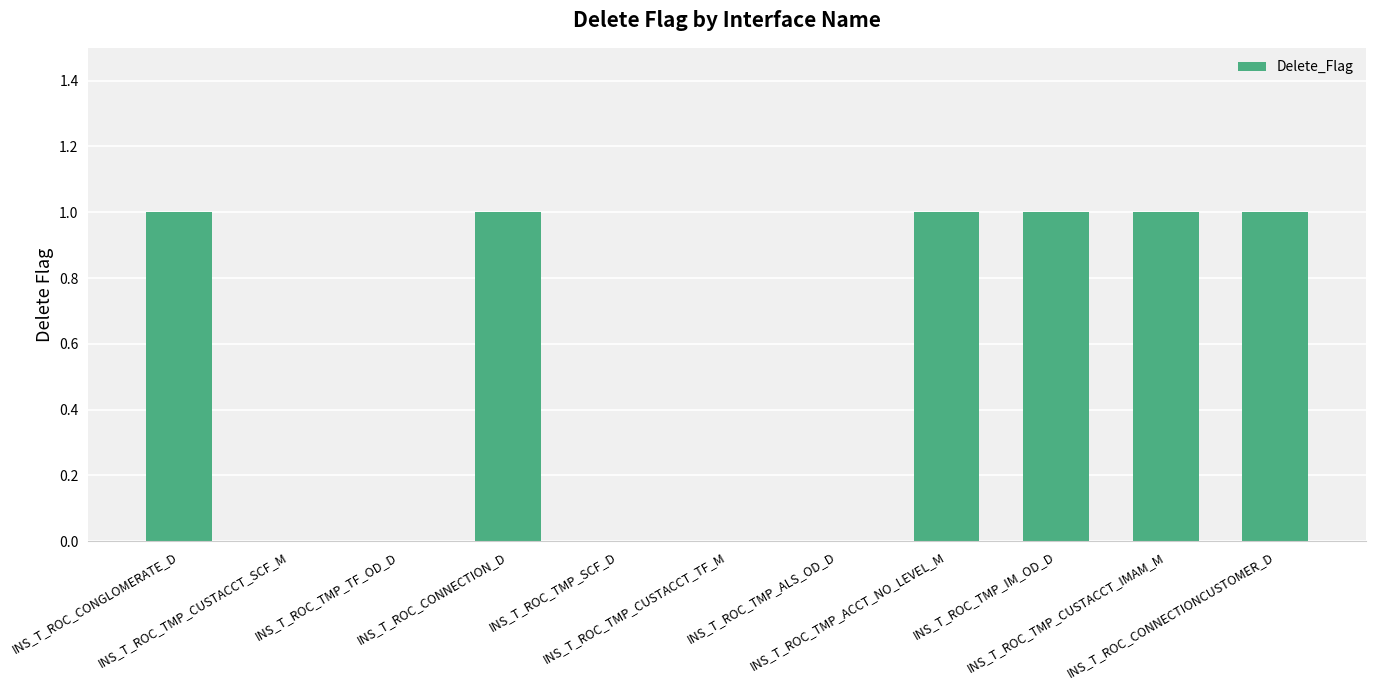

What is the sum of all values?

6